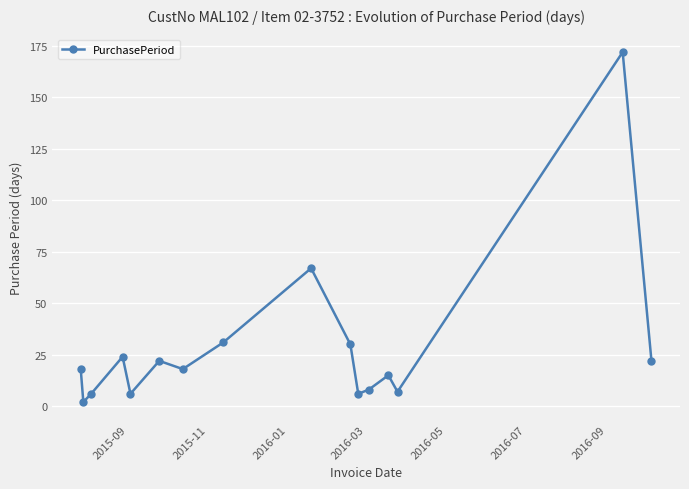

What is the greatest value displayed?

172